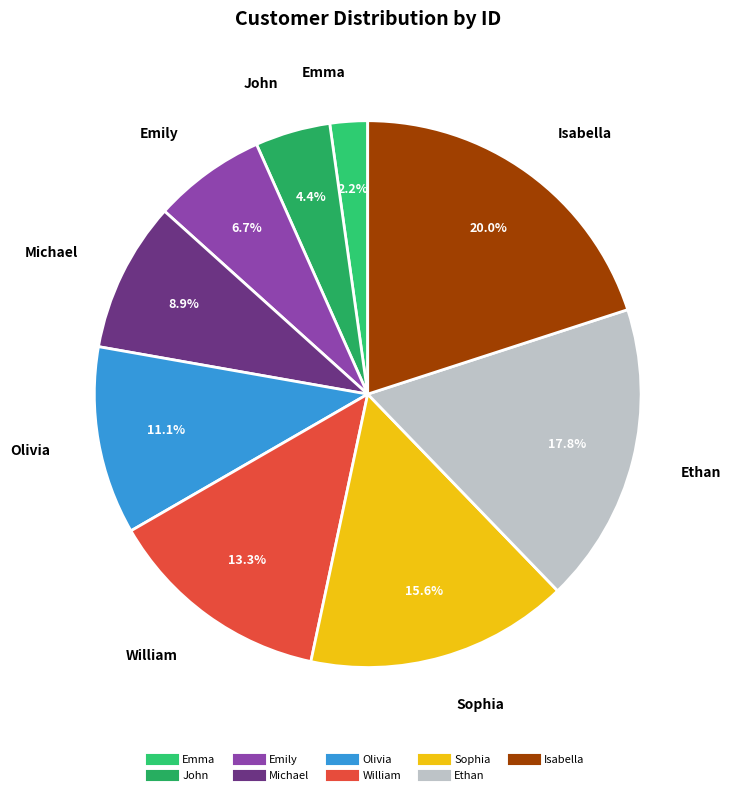

Approximately how many times larger is the value at Emma compared to Ethan?

0.1